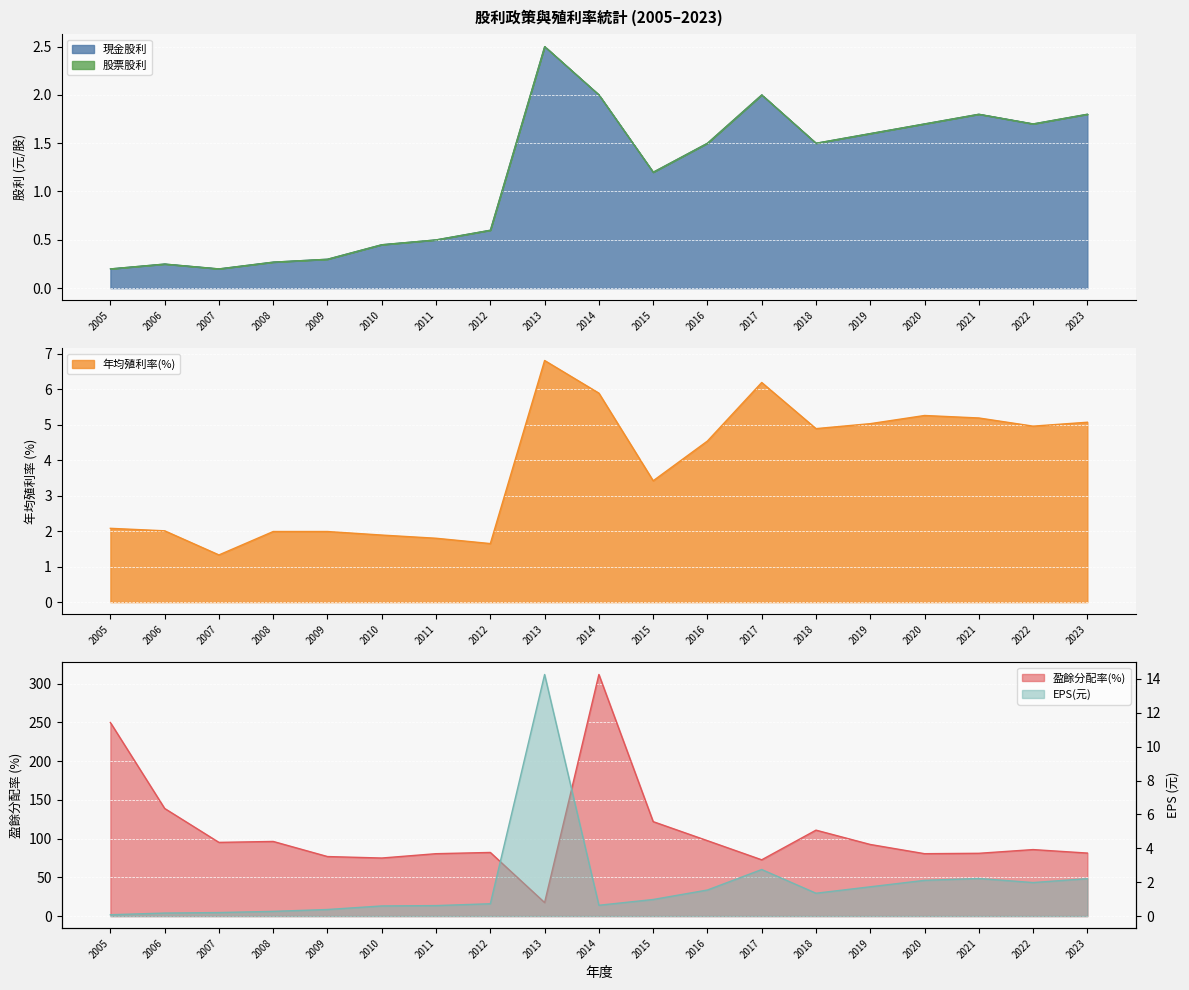

Is the value of 年均殖利率(%) at 2010 greater than the value of 現金股利 at 2021?

Yes